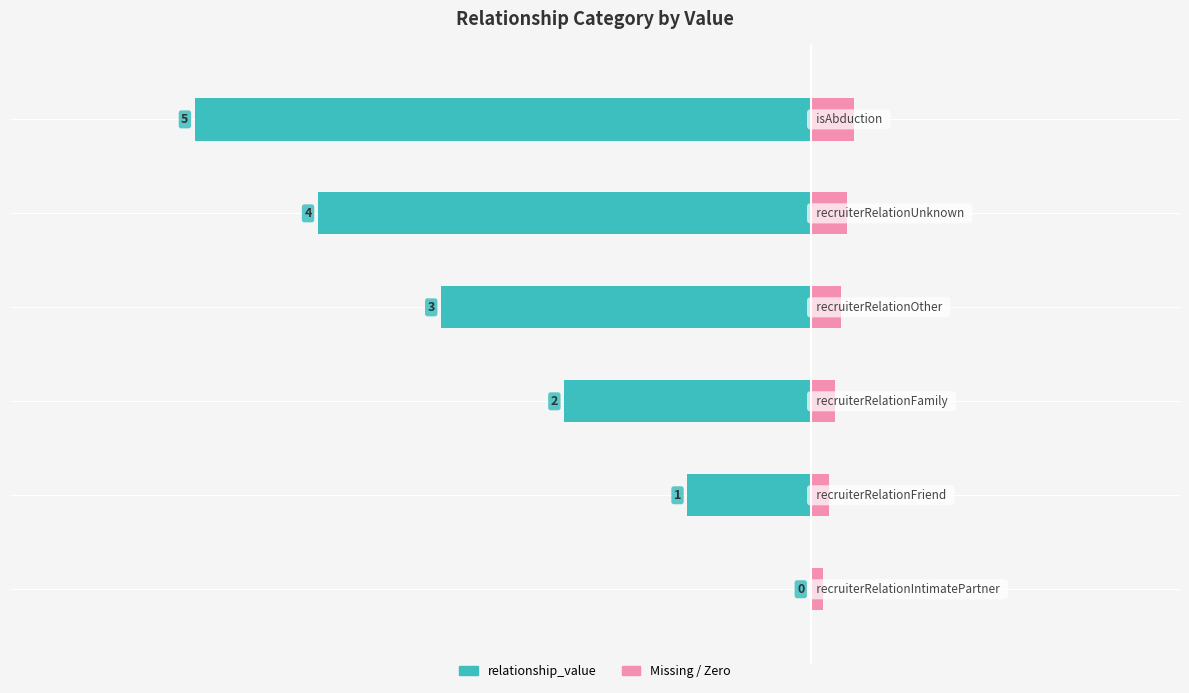

What is the value of the 4th bar from the left?

3